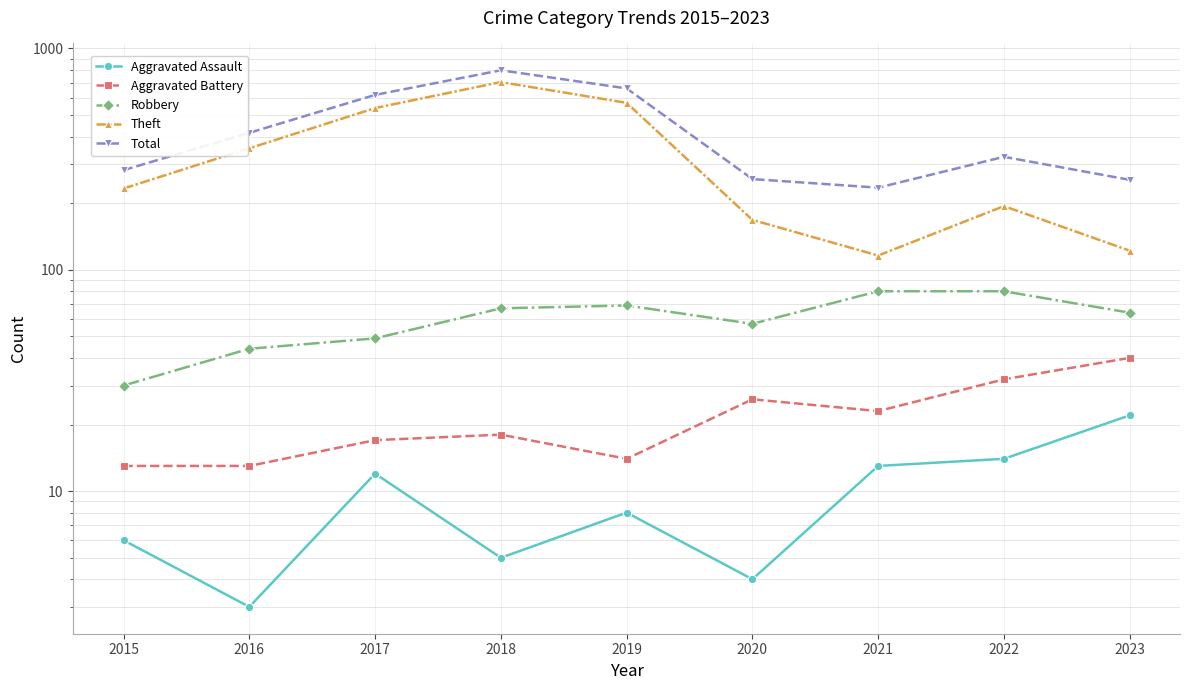

What is the average value of the Aggravated Assault series?

10